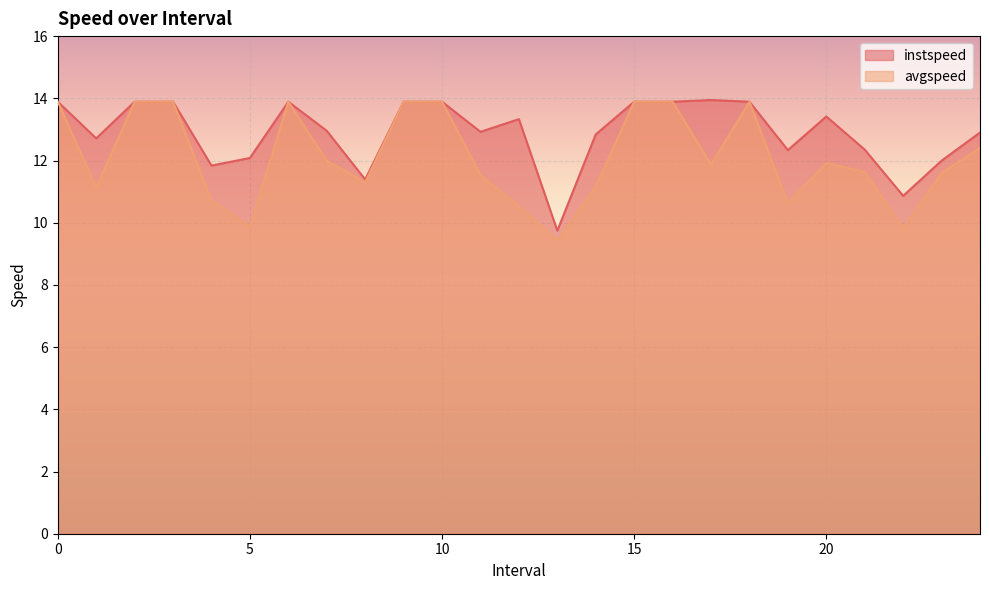

What position from the left is 2?

3